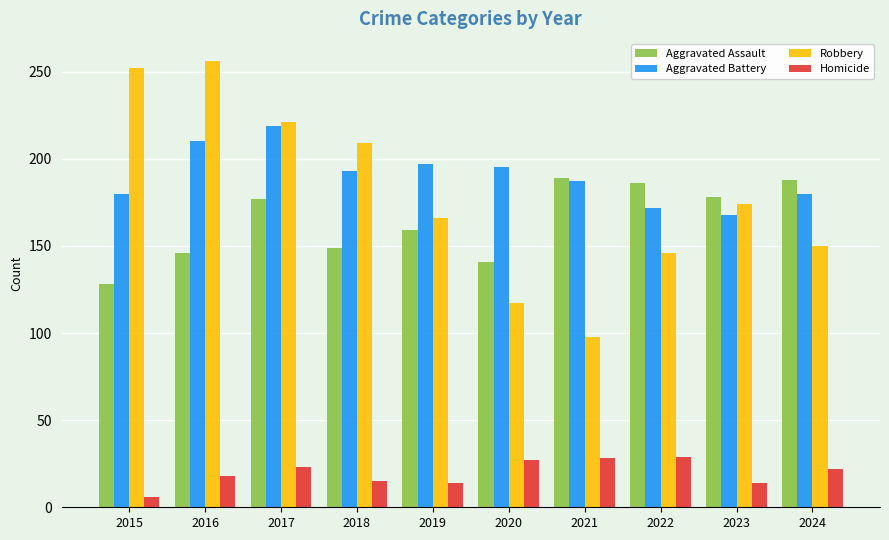

Does the chart contain any negative values?

No